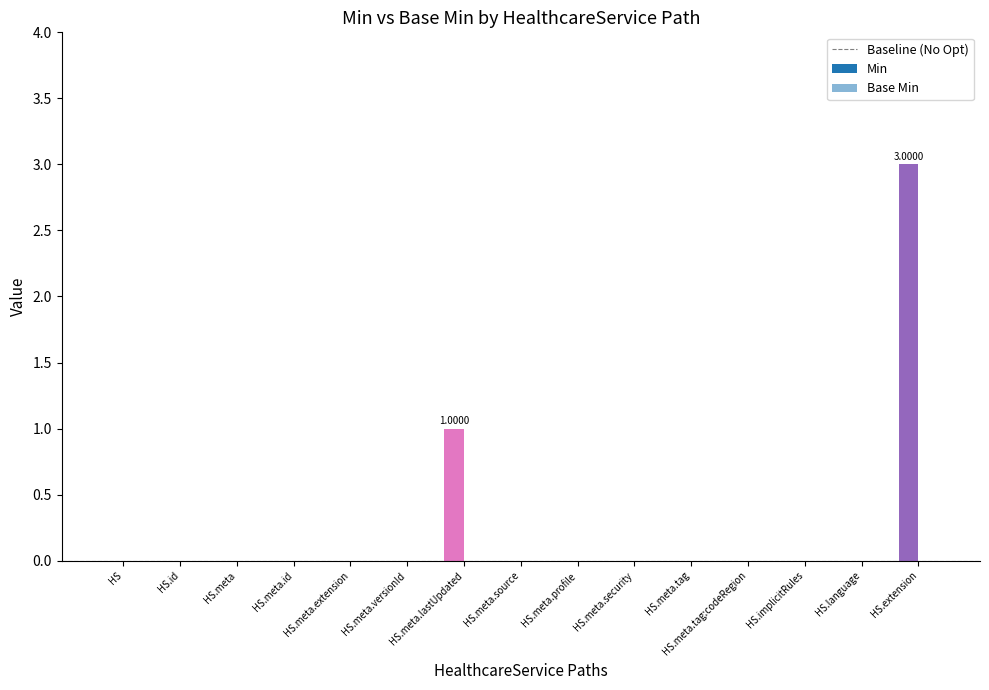

What is the sum of all values?

4